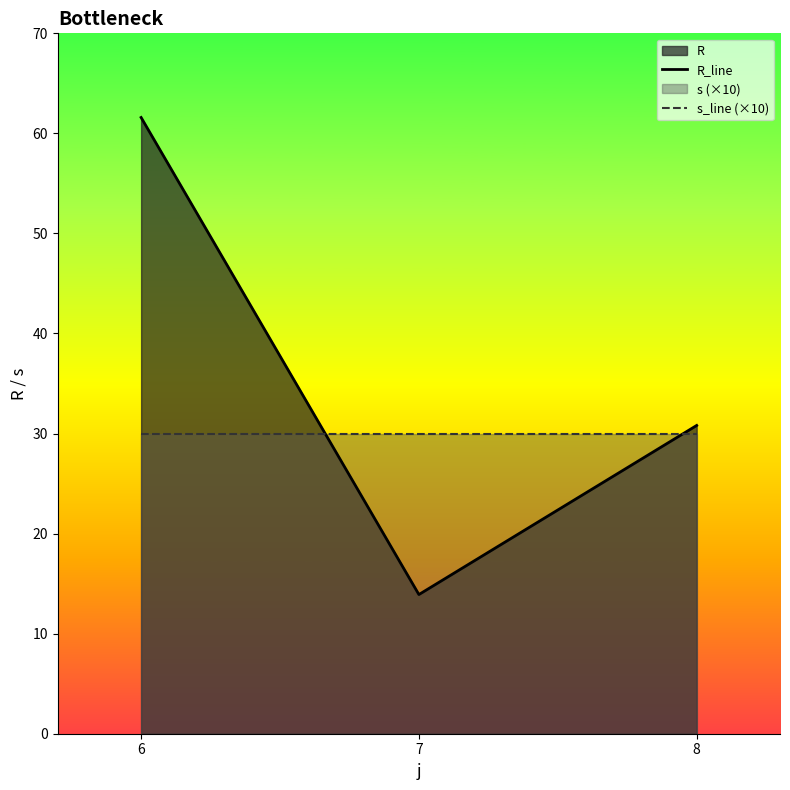

True or false: R_line has a value of 61.6 at 6.

True